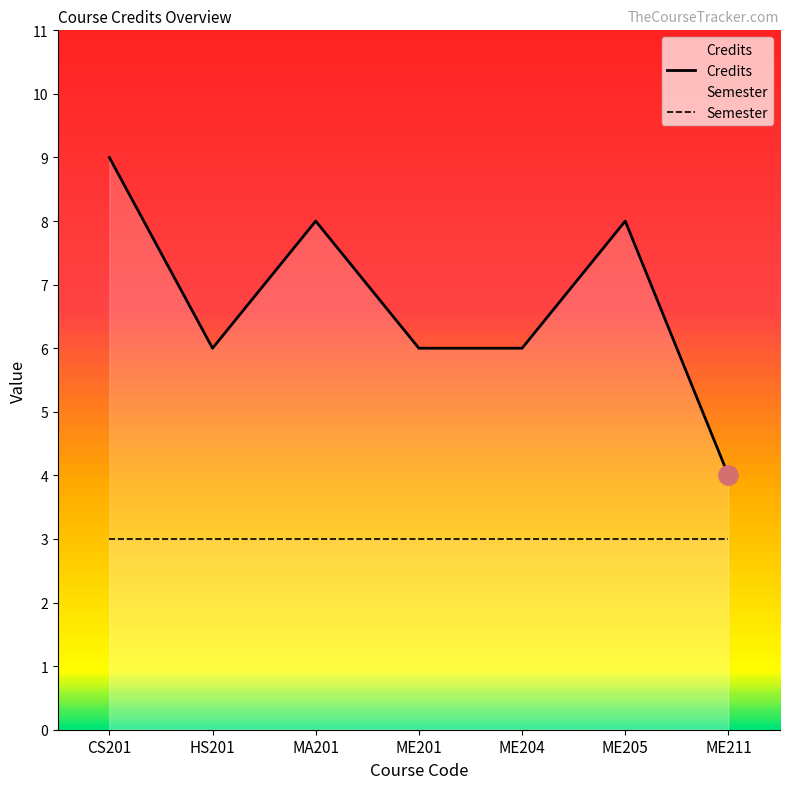

What is the difference between the maximum and second lowest values?

3